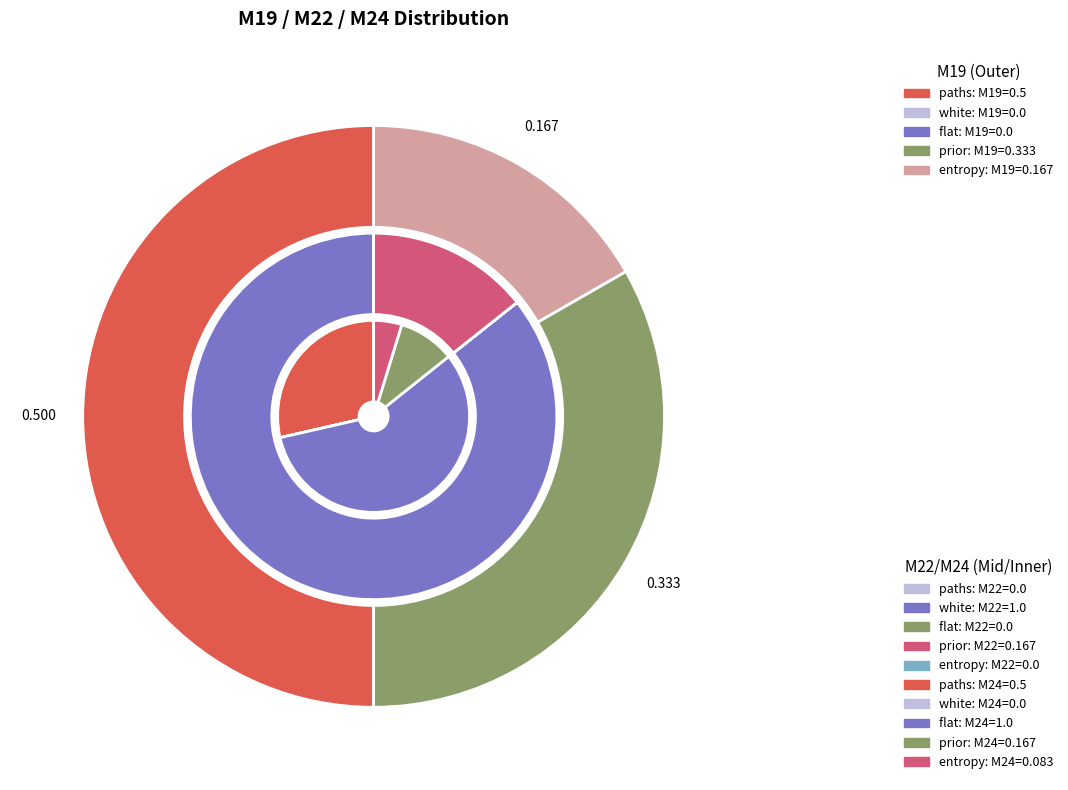

Is there a majority slice in this chart?

No